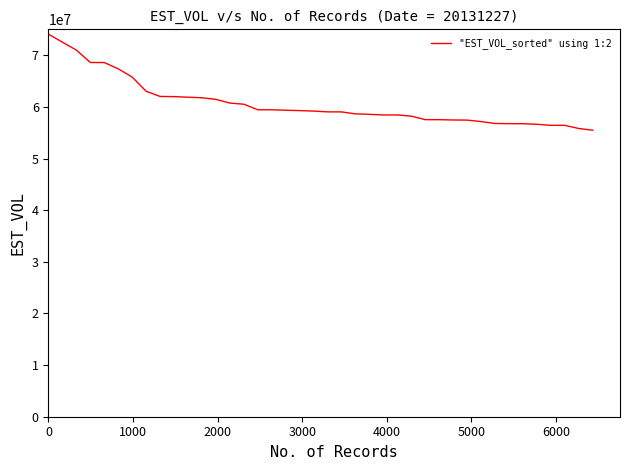

What is the difference between the maximum and minimum values?

18609524